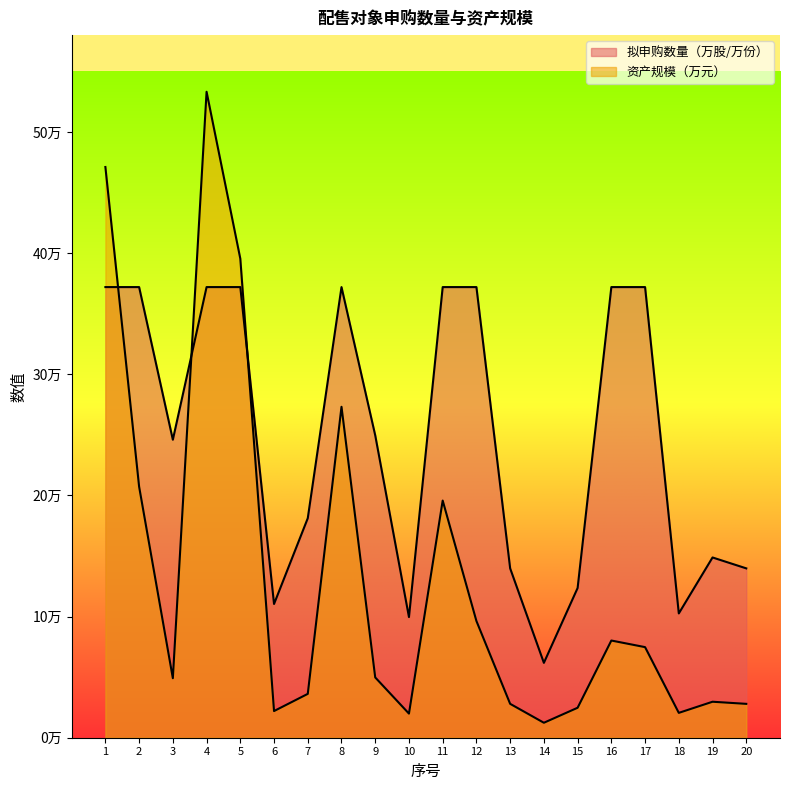

Where is 资产规模（万元） nearest to the value 272784?

8